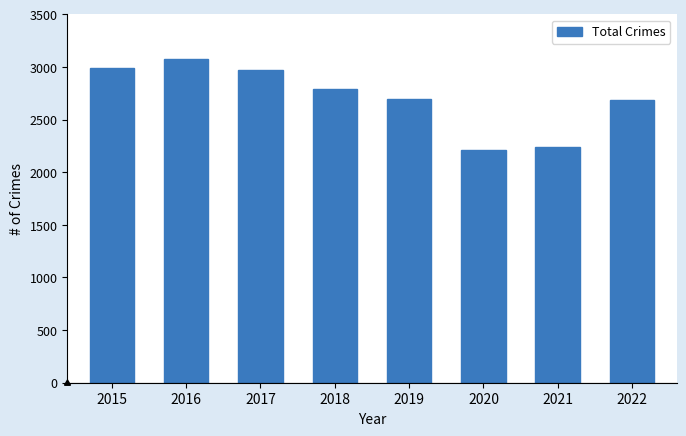

At which label is the value closest to 2642?

2022